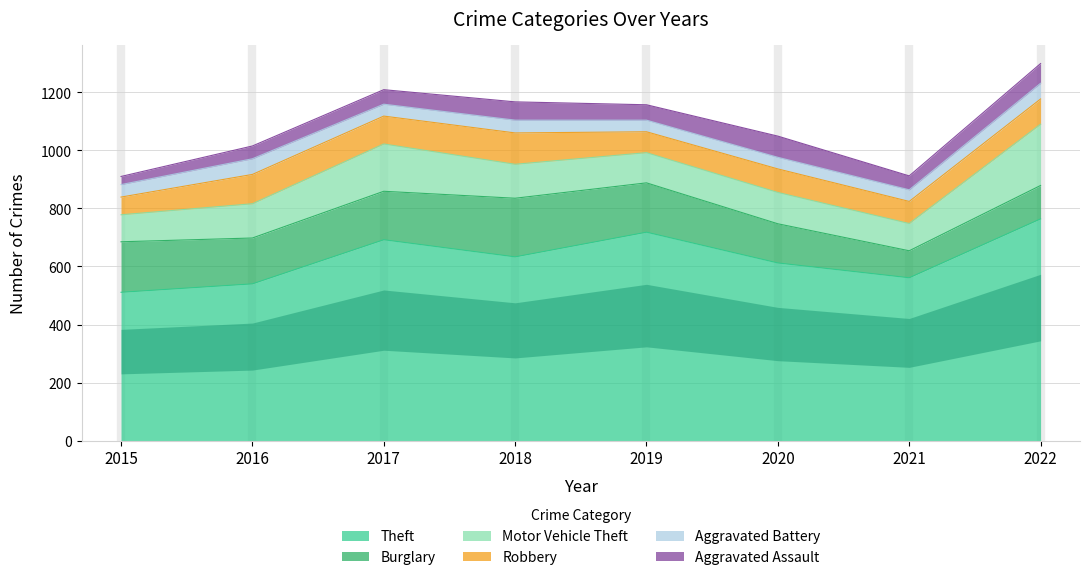

Which series has the largest total across all categories?

Theft